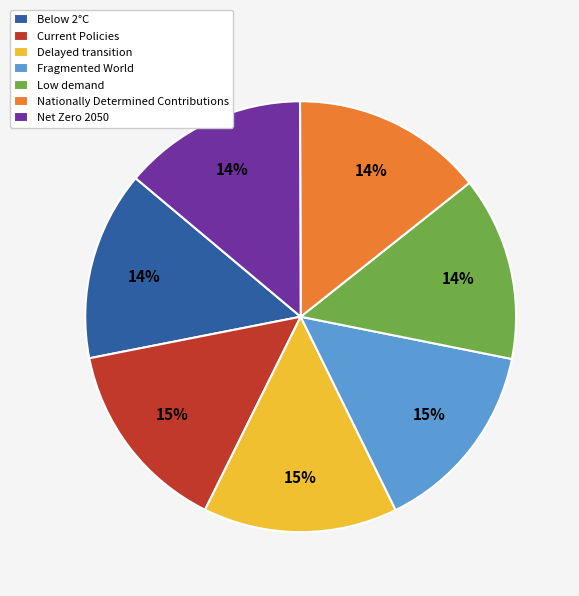

Which has a higher value, Low demand or Current Policies?

Current Policies